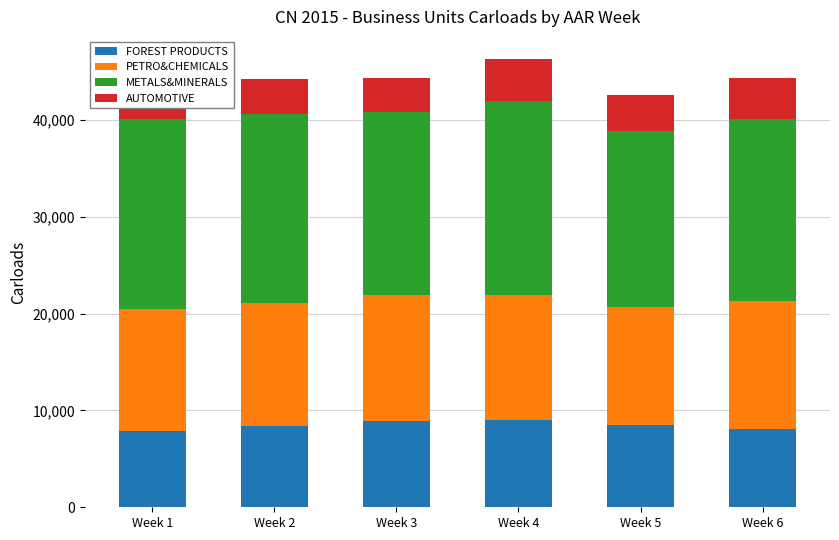

What is the spread (max minus min) of values at Week 4?

15786